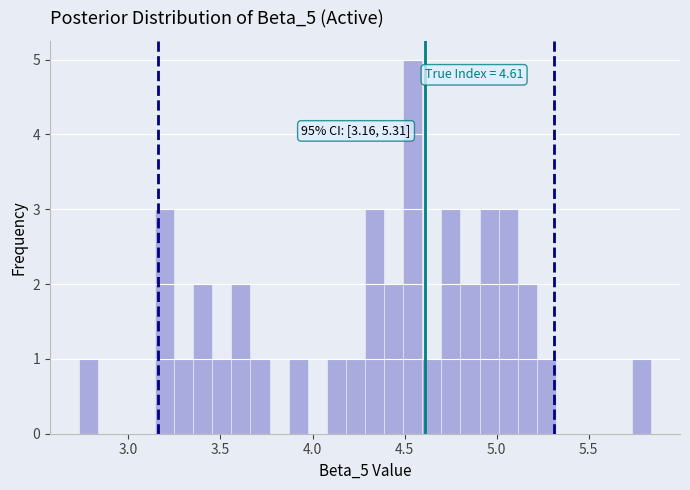

Read against the x-axis, roughly where is the centre of the tallest bar?

4.55